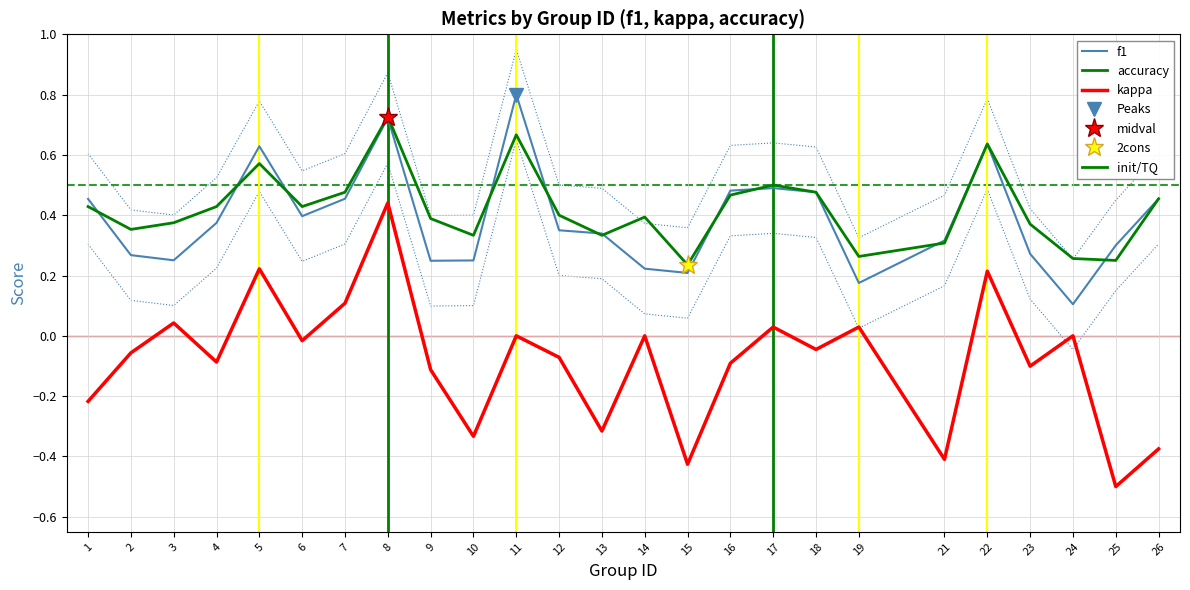

Reading left to right, list all the values displayed in this chart.

f1: 0.5	0.3	0.3	0.4	0.6	0.4	0.5	0.7	0.2	0.2	0.8	0.3	0.3	0.2	0.2	0.5	0.5	0.5	0.2	0.3	0.6	0.3	0.1	0.3	0.5
kappa: -0.2	-0.1	0.0	-0.1	0.2	-0.0	0.1	0.4	-0.1	-0.3	0.0	-0.1	-0.3	0.0	-0.4	-0.1	0.0	-0.0	0.0	-0.4	0.2	-0.1	0.0	-0.5	-0.4
accuracy: 0.4	0.4	0.4	0.4	0.6	0.4	0.5	0.7	0.4	0.3	0.7	0.4	0.3	0.4	0.2	0.5	0.5	0.5	0.3	0.3	0.6	0.4	0.3	0.2	0.5